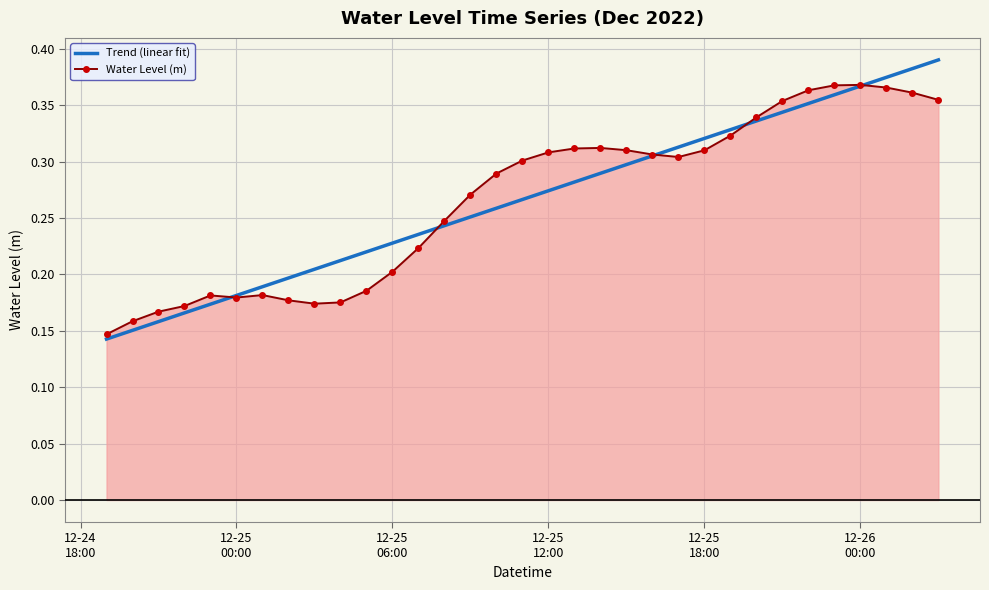

Reading left to right, transcribe all the data shown in this chart.

Trend (linear fit): 0.1	0.2	0.2	0.2	0.2	0.2	0.2	0.2	0.2	0.2	0.2	0.2	0.2	0.2	0.3	0.3	0.3	0.3	0.3	0.3	0.3	0.3	0.3	0.3	0.3	0.3	0.3	0.4	0.4	0.4	0.4	0.4	0.4
Water Level (m): 0.1	0.2	0.2	0.2	0.2	0.2	0.2	0.2	0.2	0.2	0.2	0.2	0.2	0.2	0.3	0.3	0.3	0.3	0.3	0.3	0.3	0.3	0.3	0.3	0.3	0.3	0.4	0.4	0.4	0.4	0.4	0.4	0.4